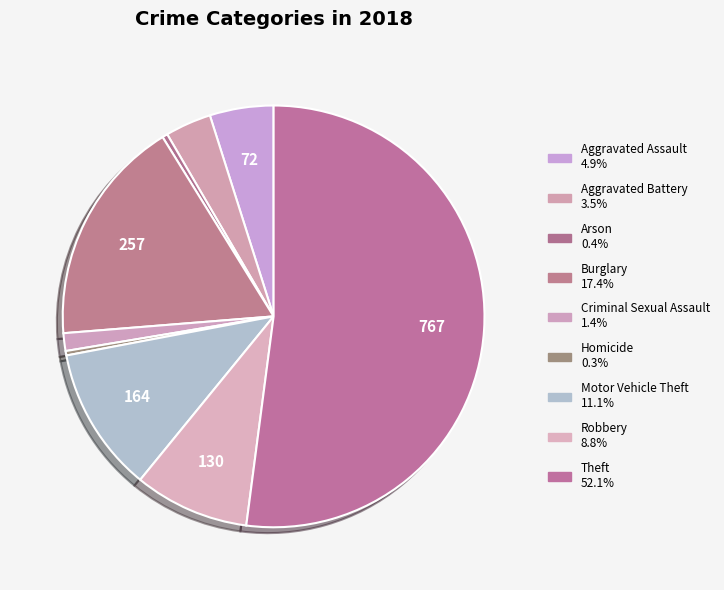

True or false: Motor Vehicle Theft accounts for 11% of the total.

True